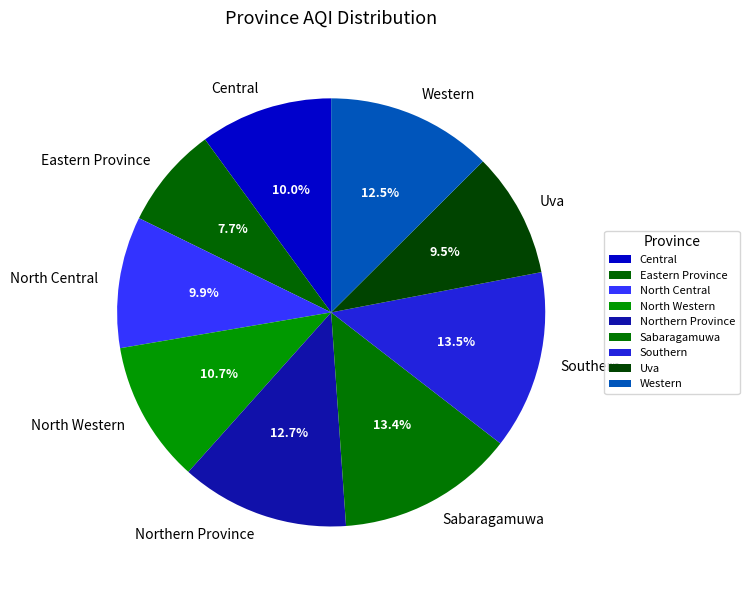

What portion of the pie excludes Western?

87.5%